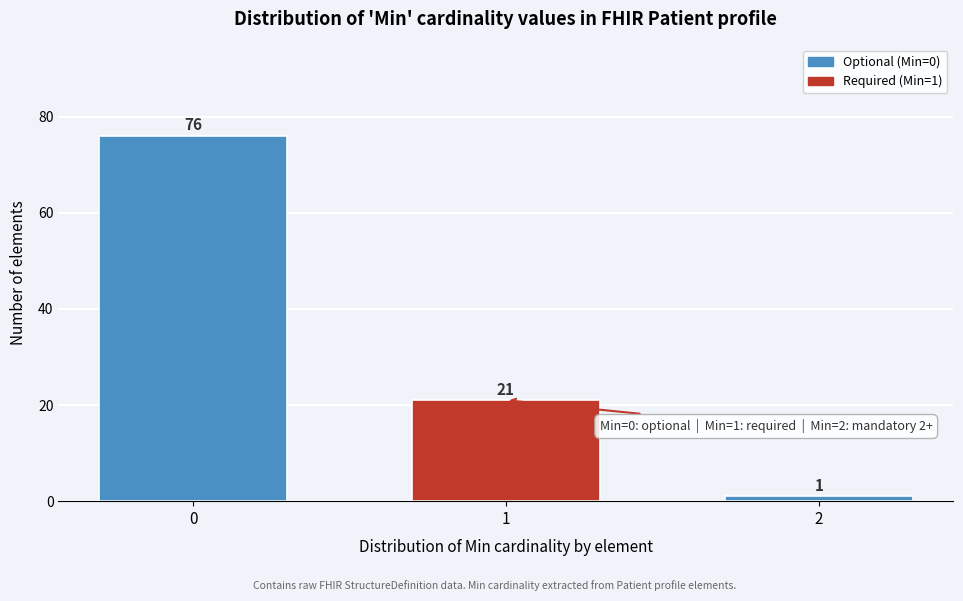

Reading left to right, list all the values displayed in this chart.

0=76	1=21	2=1